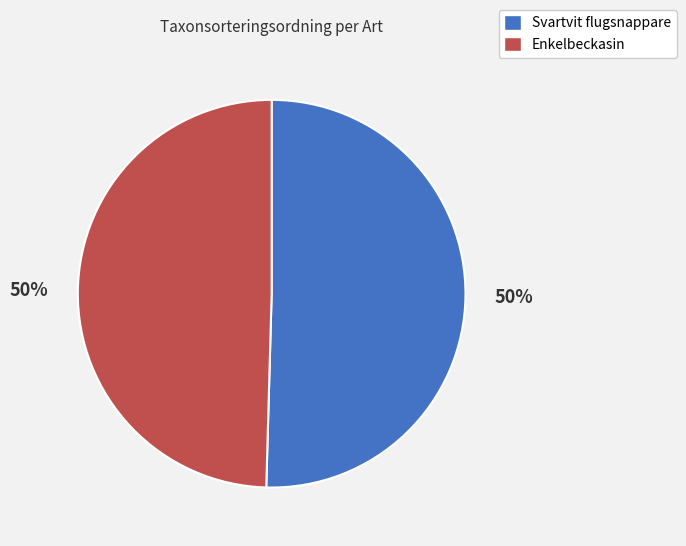

How many slices are in this pie chart?

2